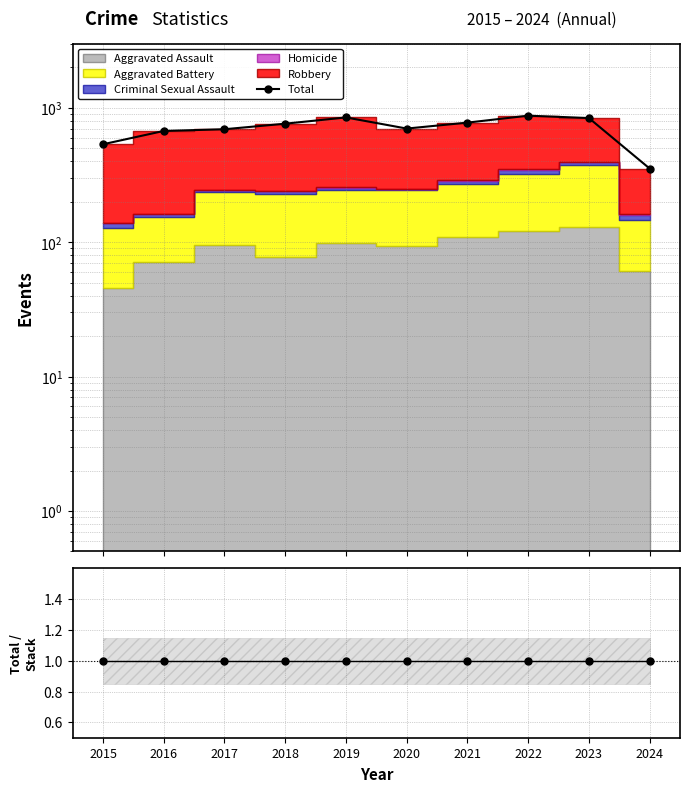

What is the average value of the Total series?

705